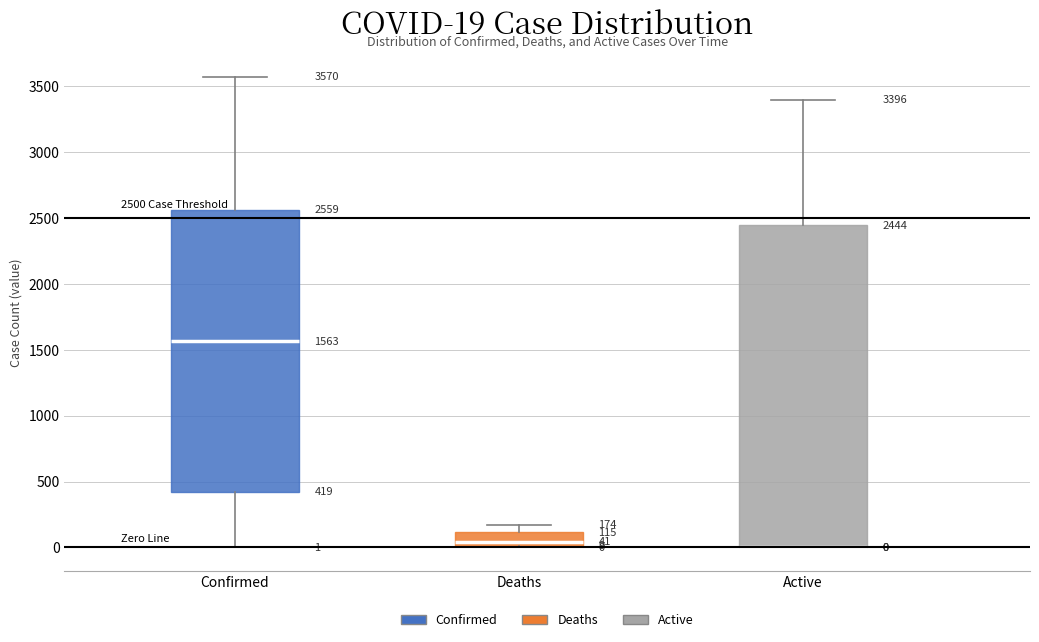

Comparing the boxes themselves (not the whiskers), which one is the tallest?

Active